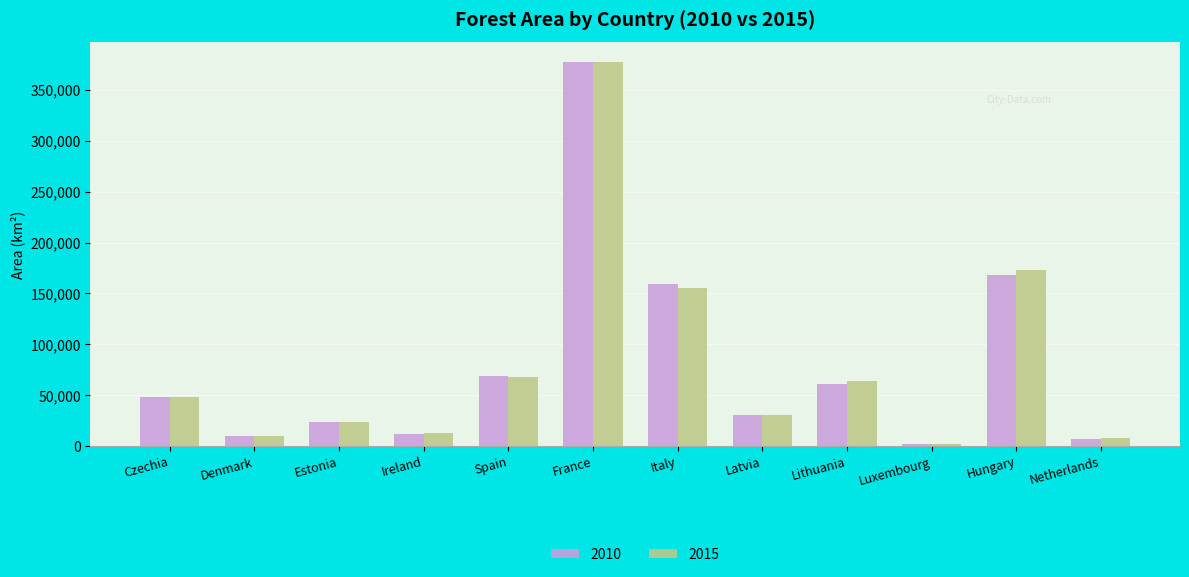

What is the sum of the 2015 values at Ireland and Lithuania?

76804